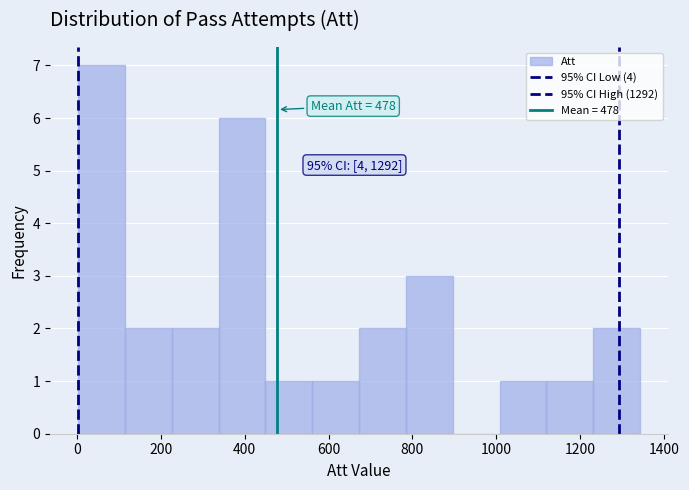

Over which range of the x-axis is the bar tallest?

0 to 120